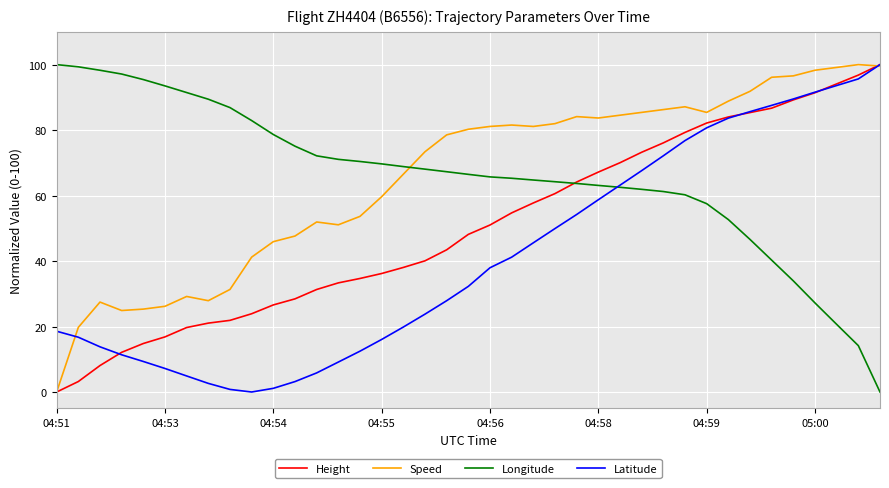

After their last crossing, which series has the higher values: Longitude or Speed?

Speed